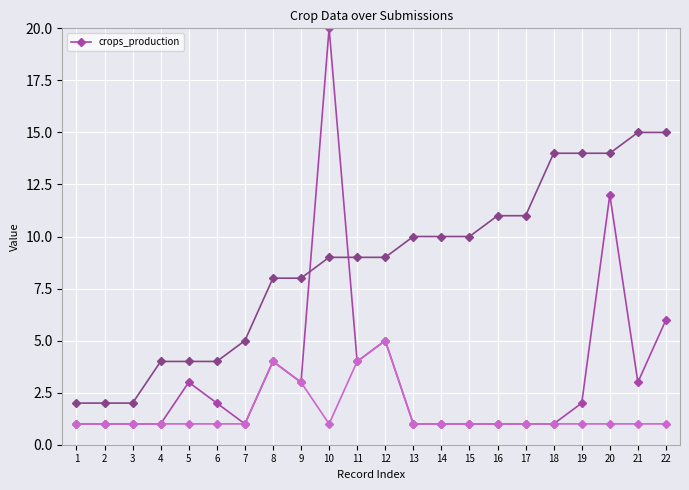

At which category does the chart reach its minimum across all series?

1